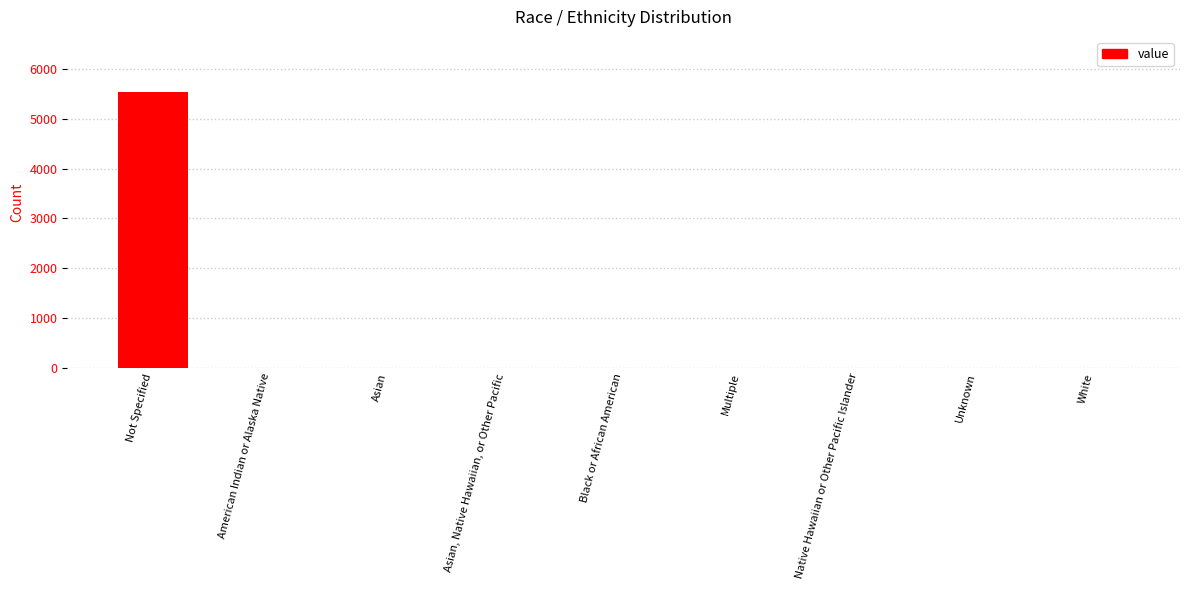

What is the sum of the values at Not Specified and Asian, Native Hawaiian, or Other Pacific?

5539